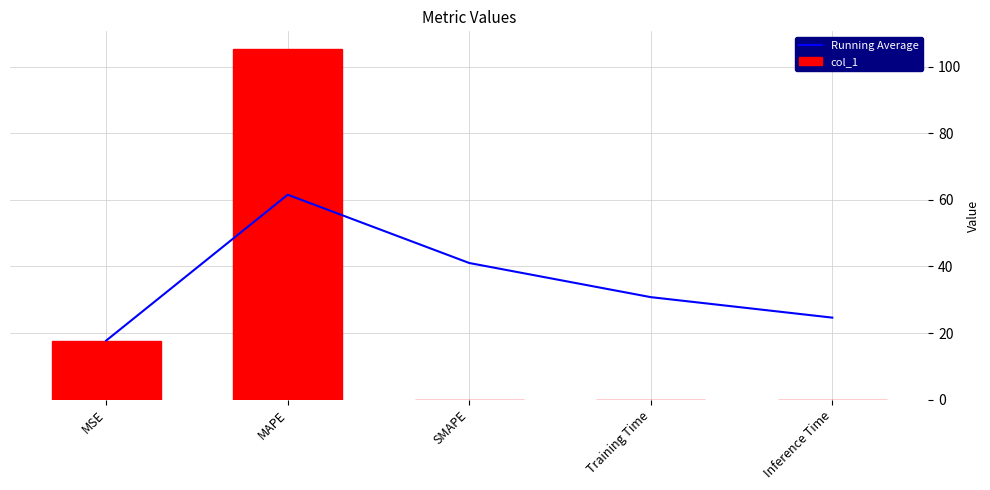

Between MSE and Training Time, which is larger?

Training Time